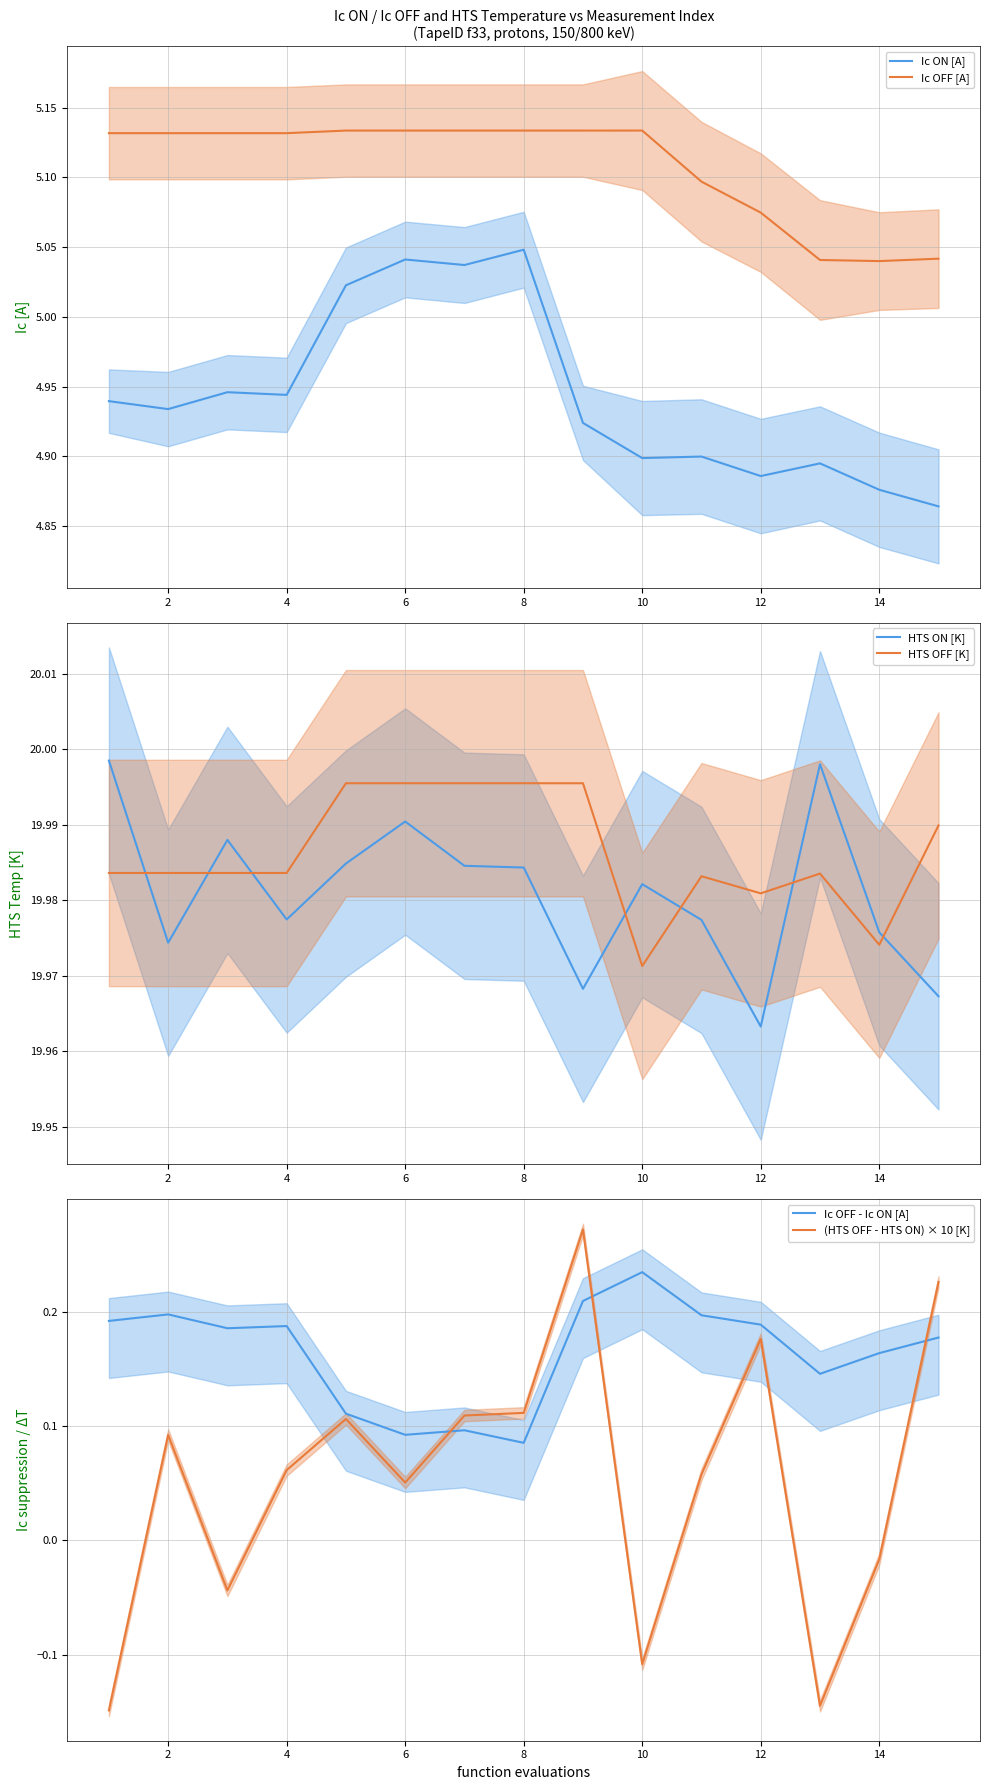

True or false: Ic OFF [A] and Ic ON [A] cross at least once.

False